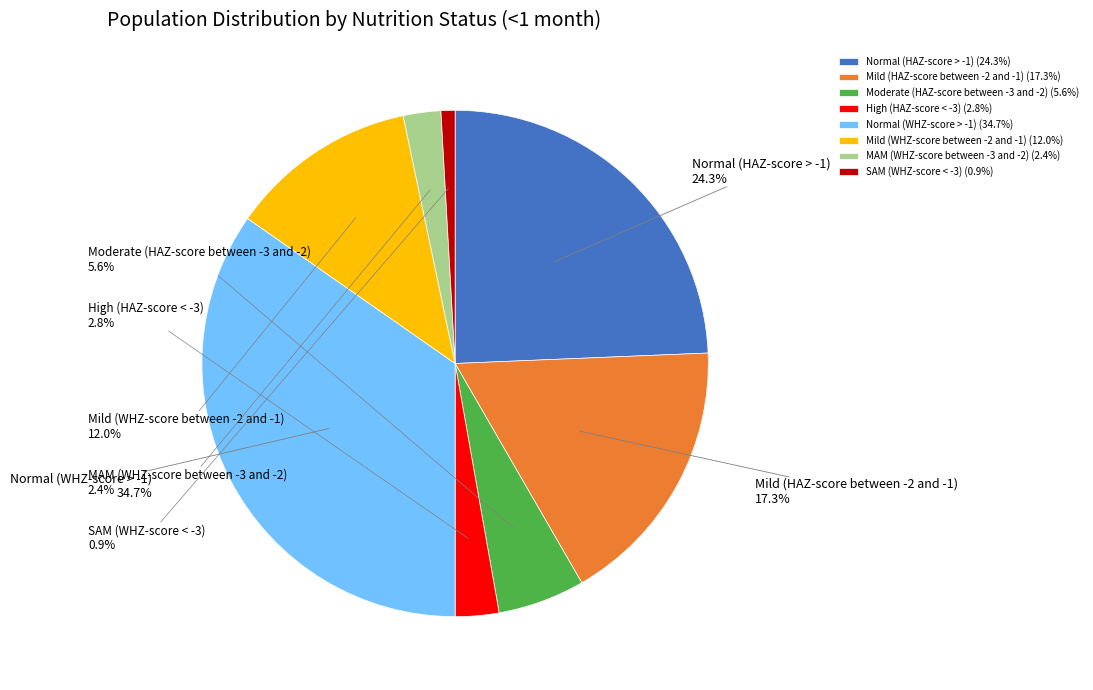

Do MAM (WHZ-score between -3 and -2) and SAM (WHZ-score < -3) together represent more than half of the pie?

No